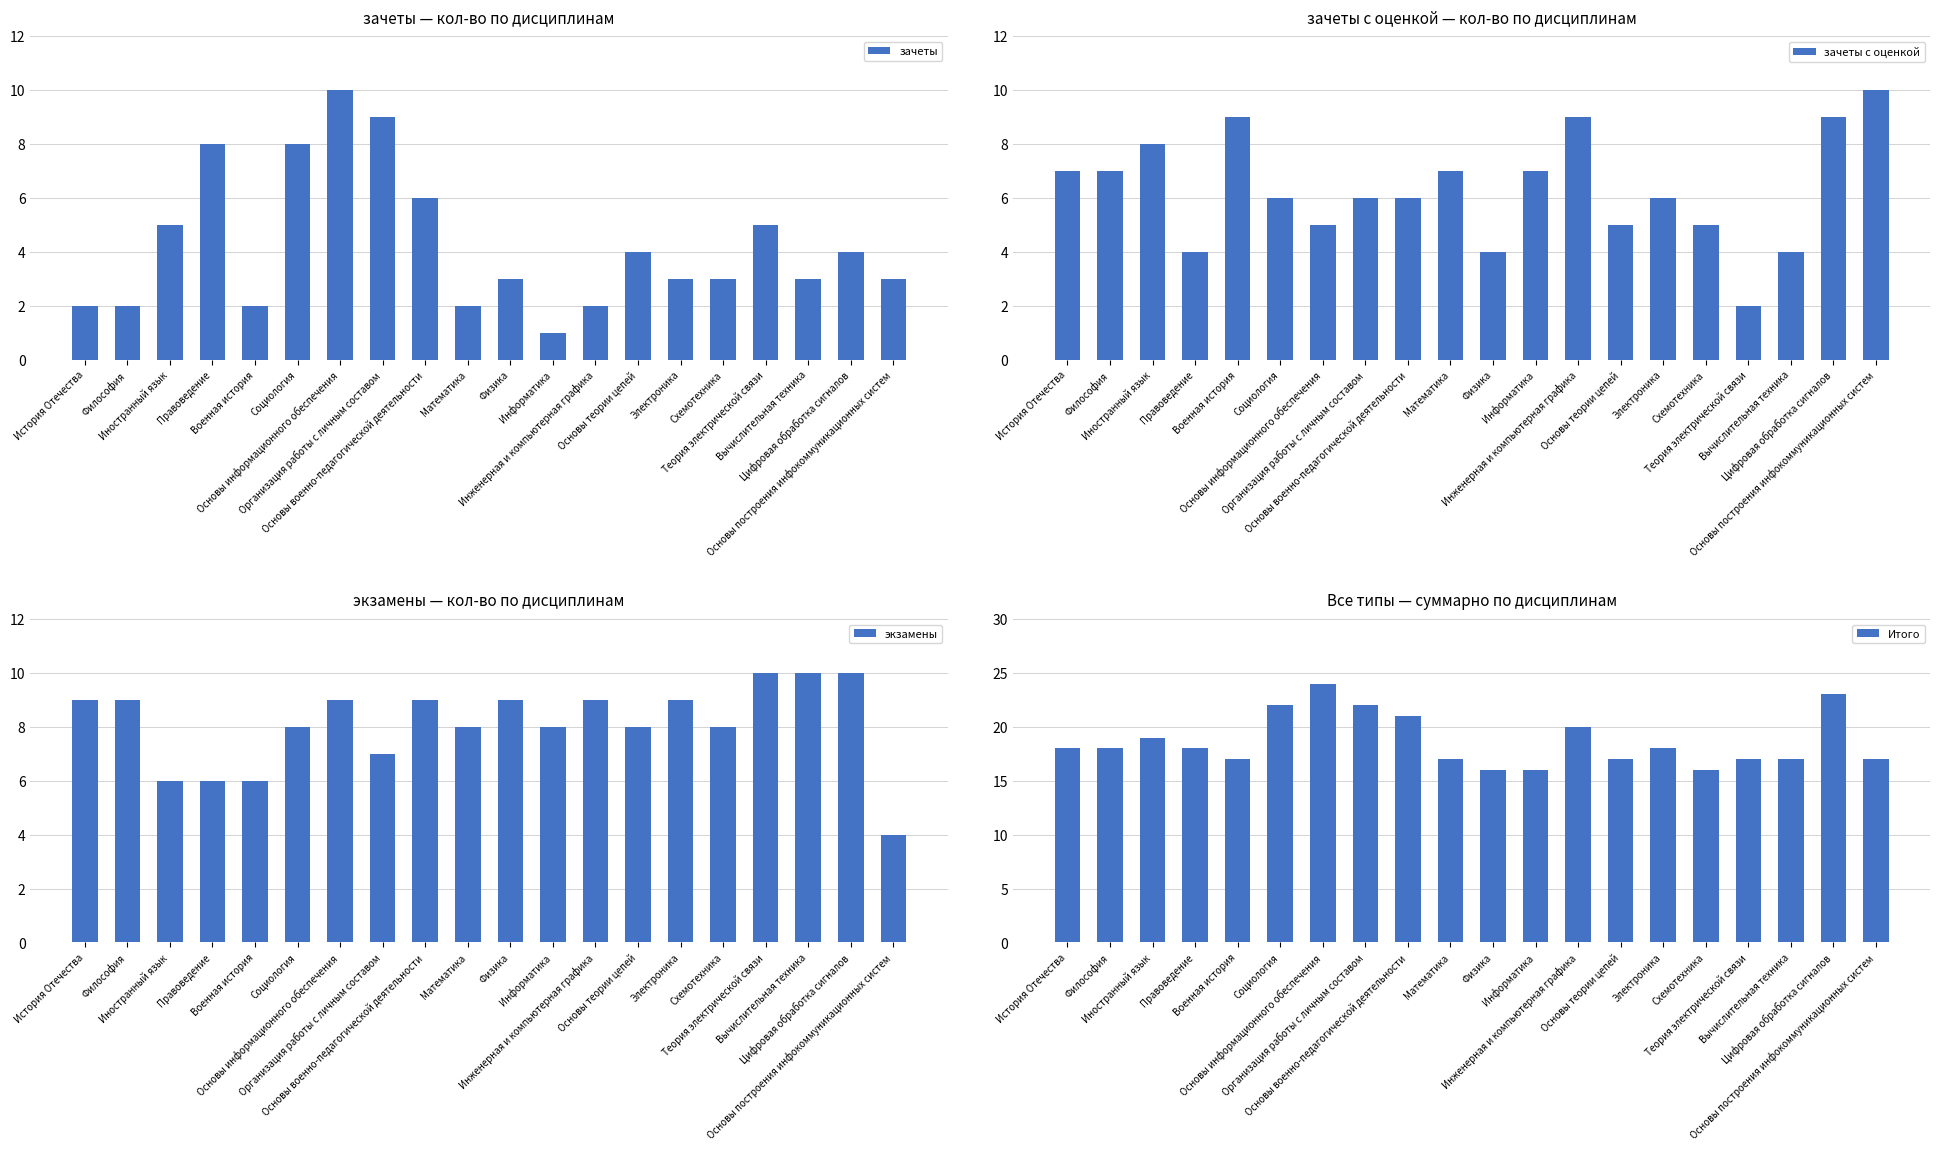

What is the difference between the maximum and second lowest values in the зачеты series?

8